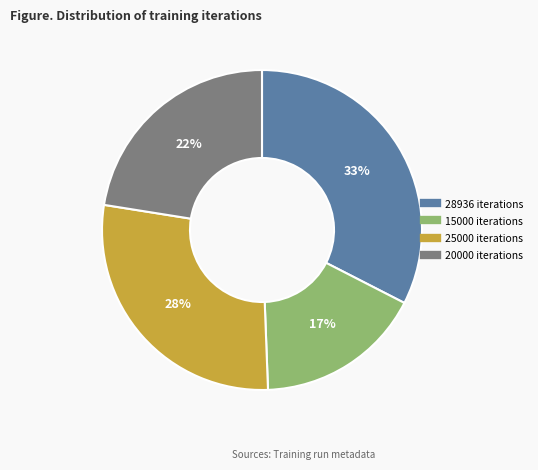

Is it true that 28936 iterations is 43% of the pie?

False